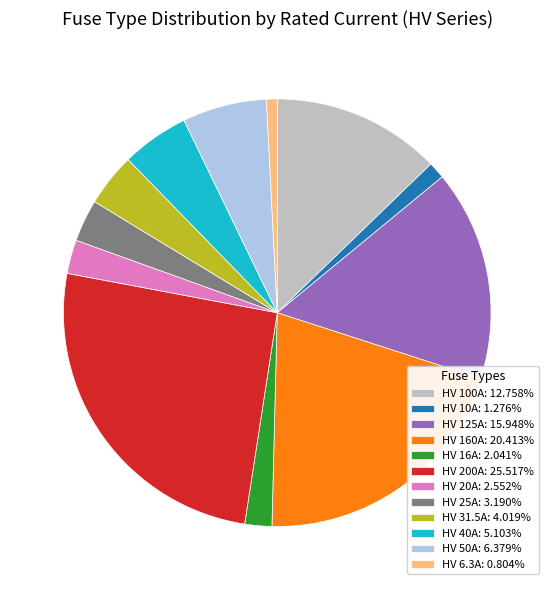

Which slice is the largest?

HV 200A